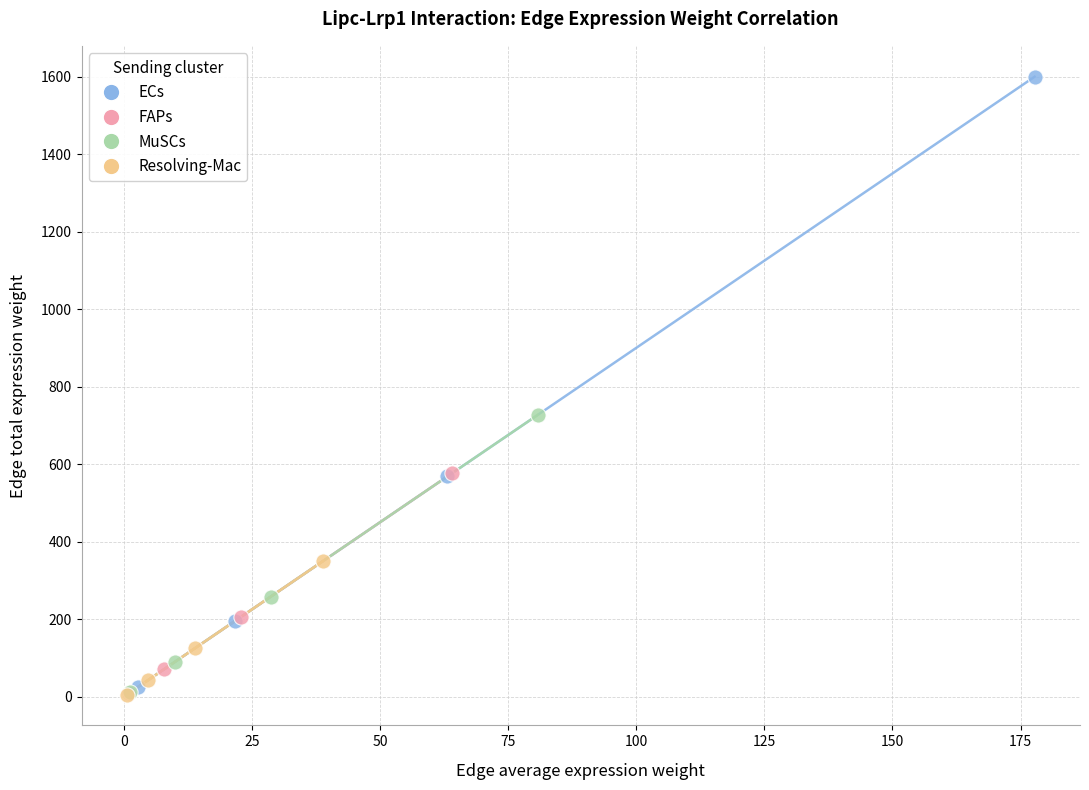

Which series has the largest Y range (max minus min)?

ECs